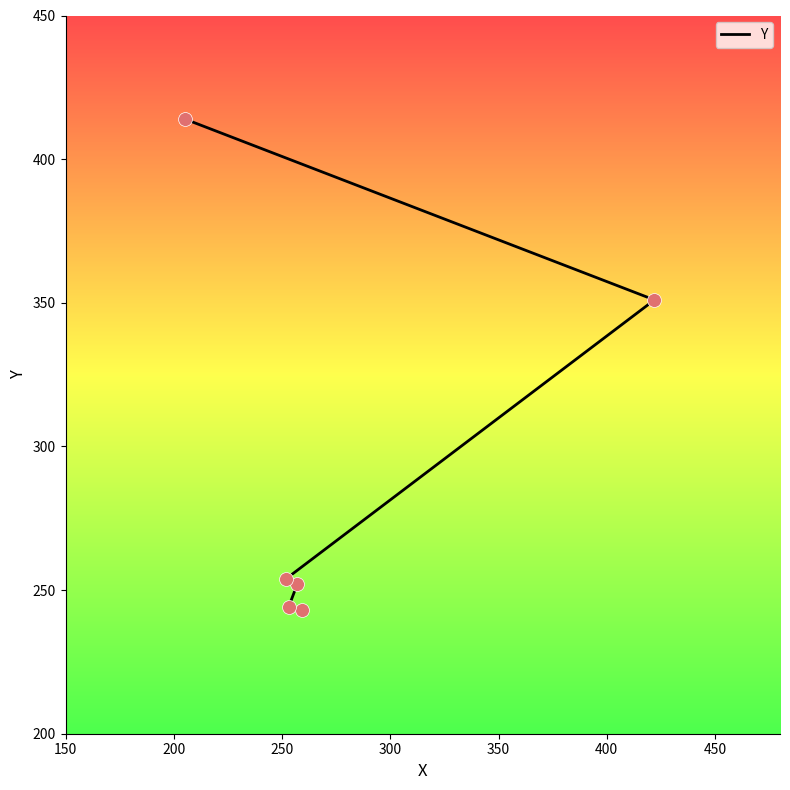

What is the change in value from 150 to 250?

+9